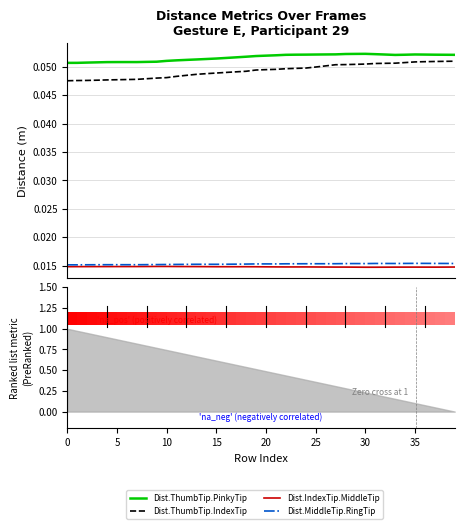

Where is the first local maximum for Dist.ThumbTip.PinkyTip?

30